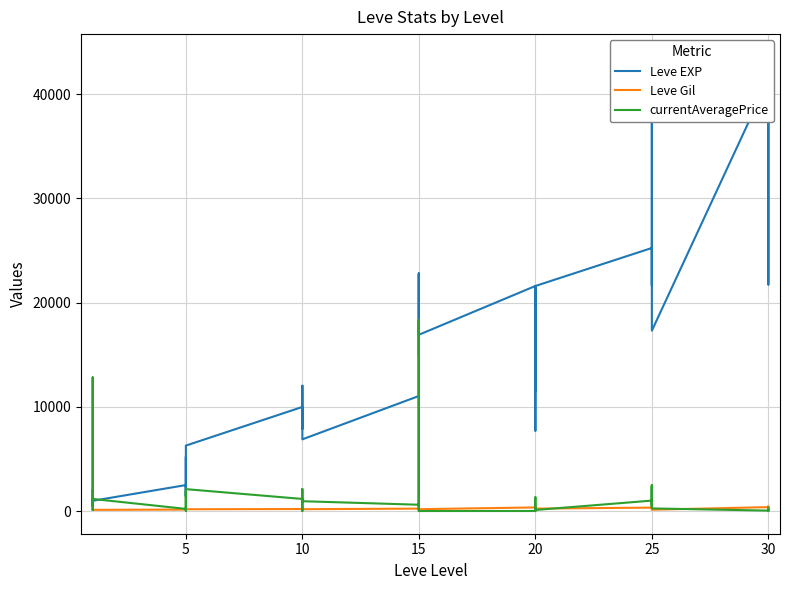

What is the greatest value displayed?

43600.0